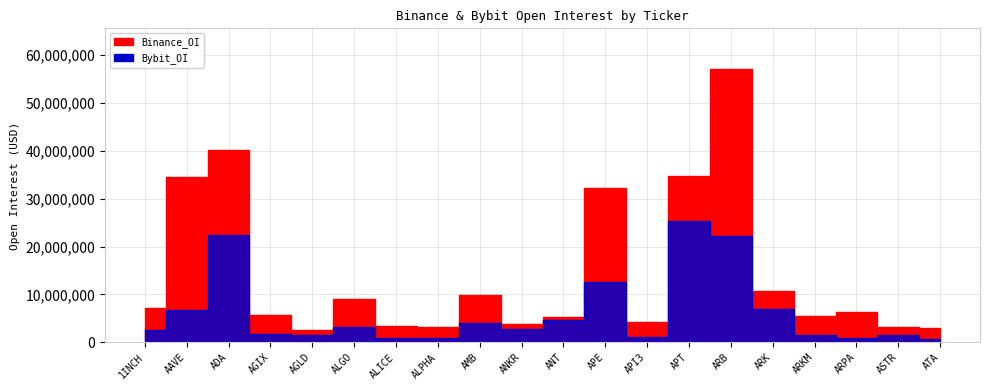

Is it true that Binance_OI equals 1705249 at ARKM?

False